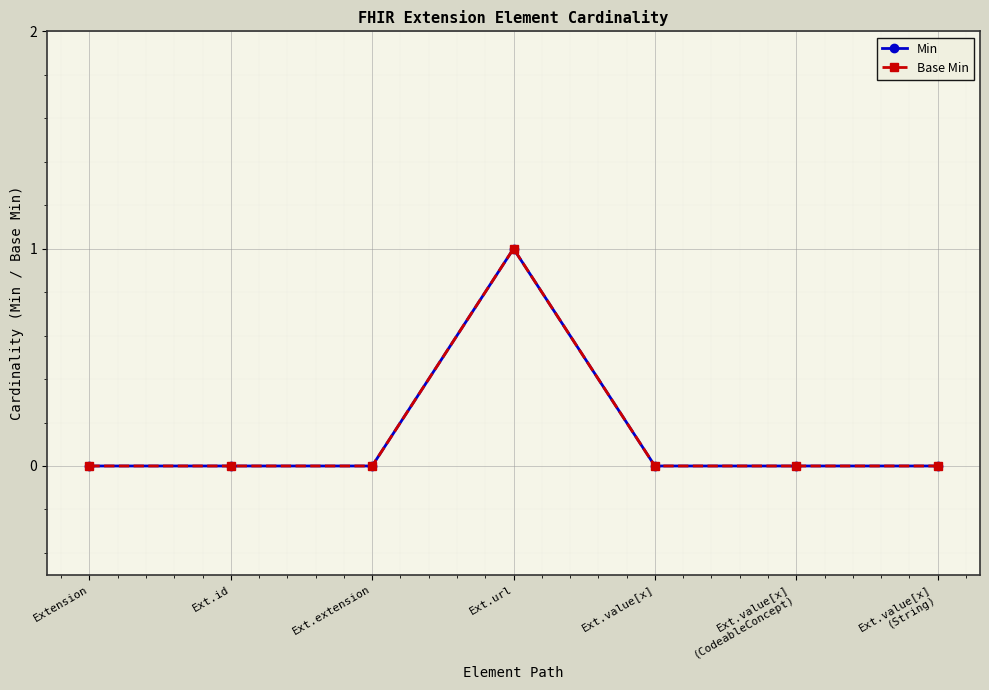

How many interior local peaks does the Min series have?

1